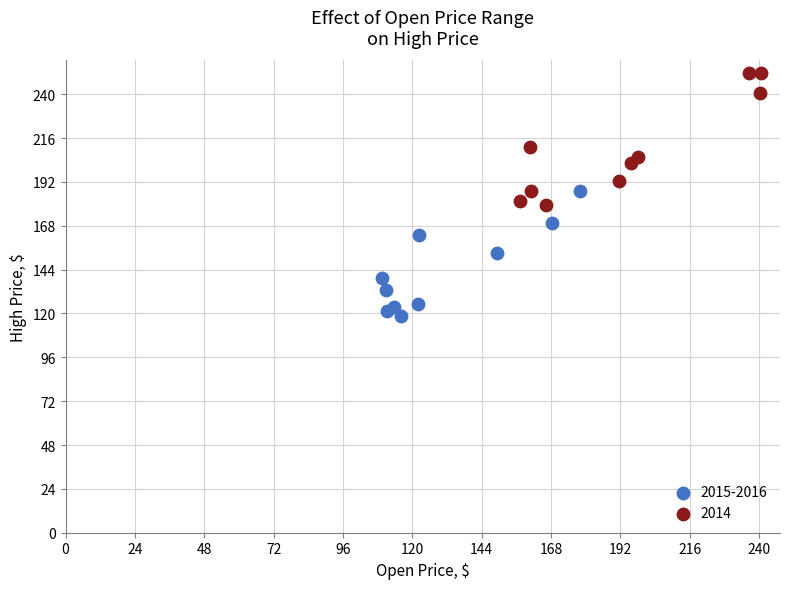

Which series reaches the maximum Y coordinate?

2014